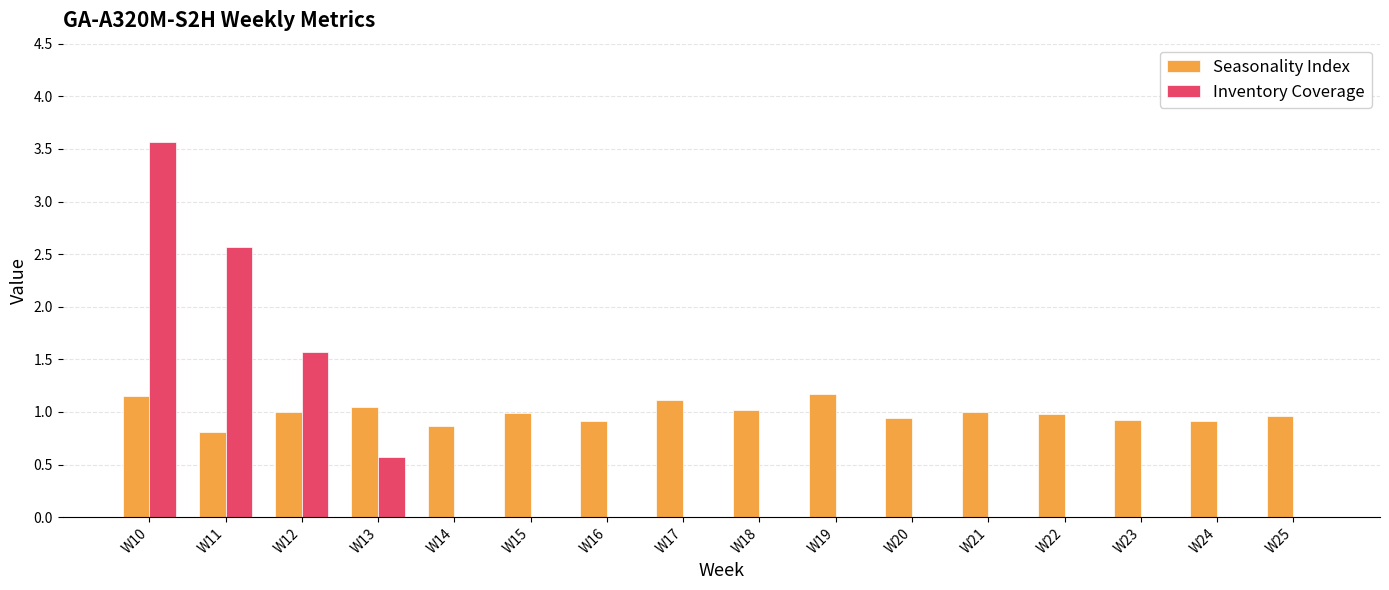

What is the difference between the Inventory Coverage values at W11 and W14?

2.6